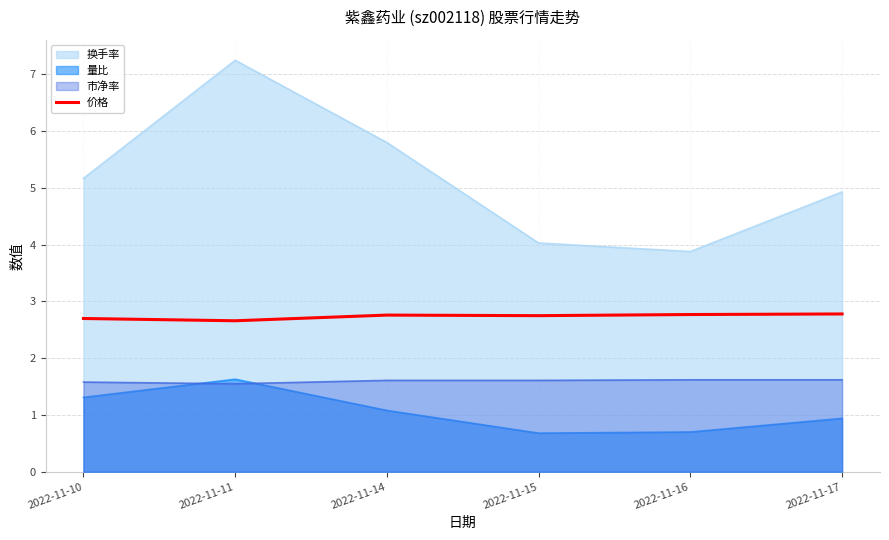

Is it true that the value at 2022-11-10 is 2.7?

True